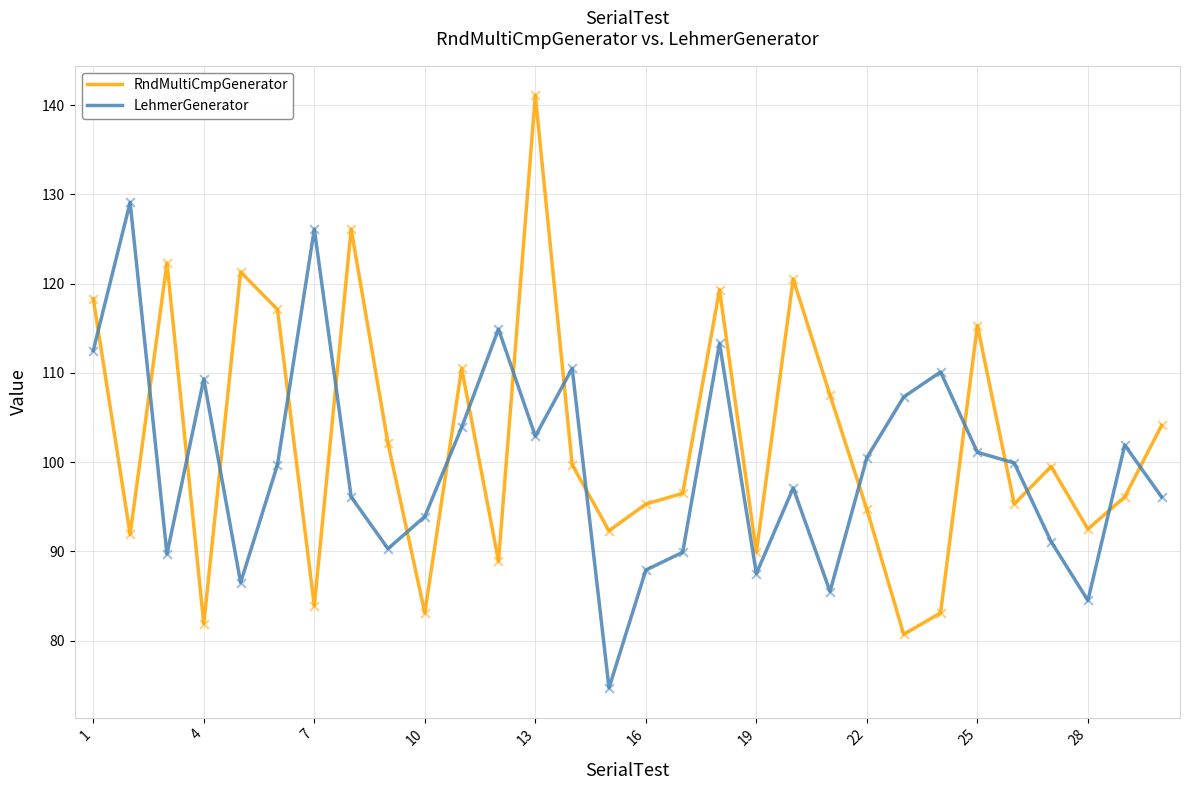

At how many categories does at least one series exceed 119?

8